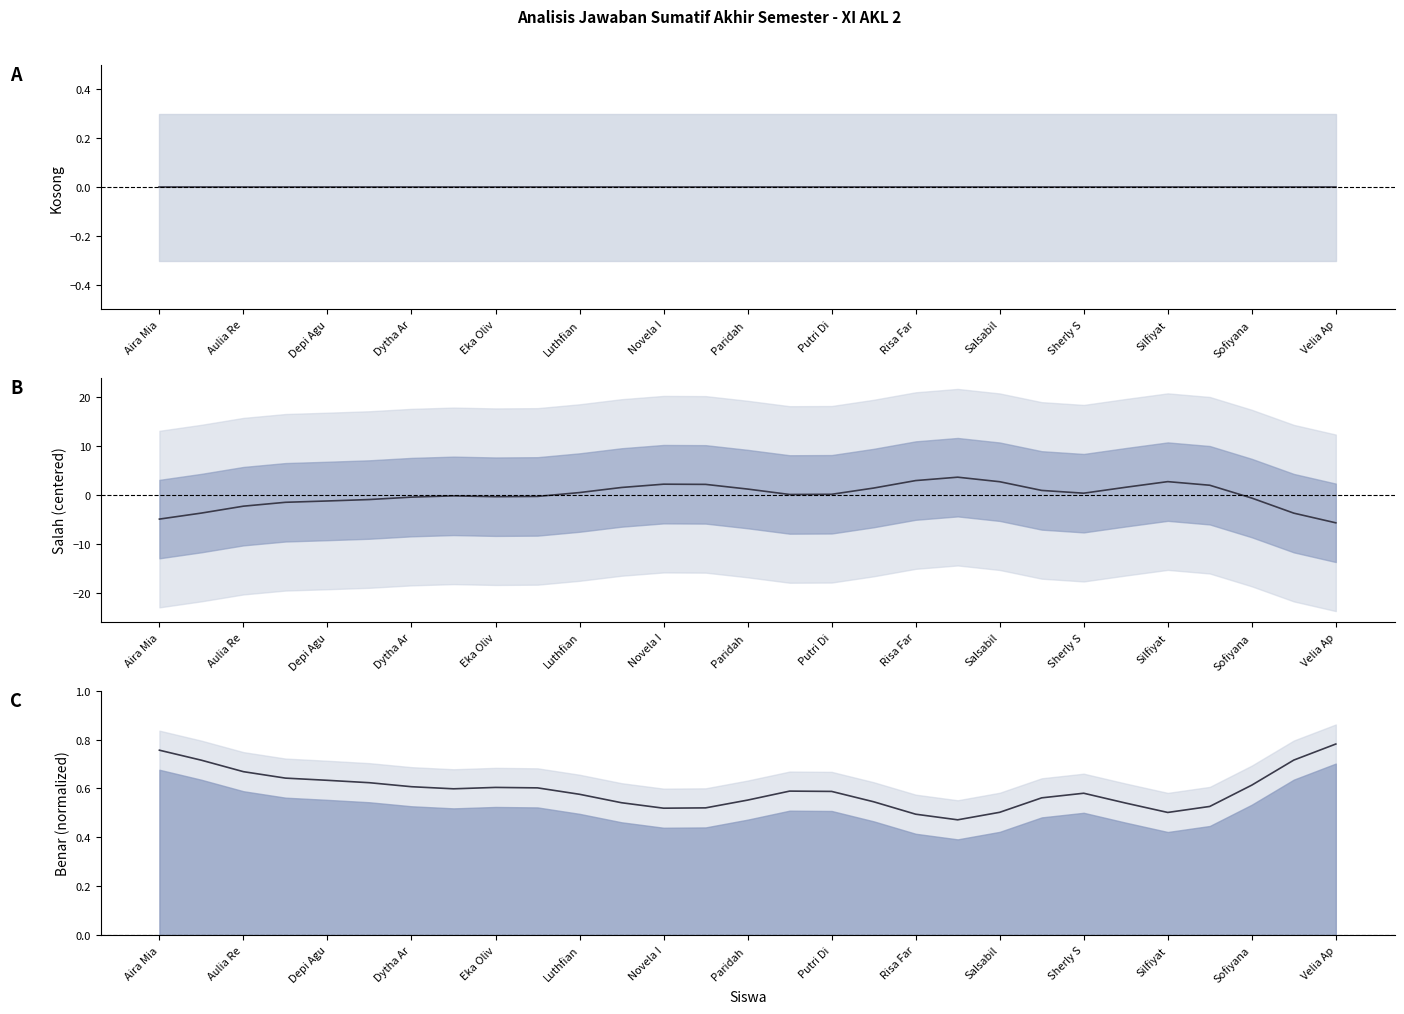

What is the greatest value displayed?

3.6